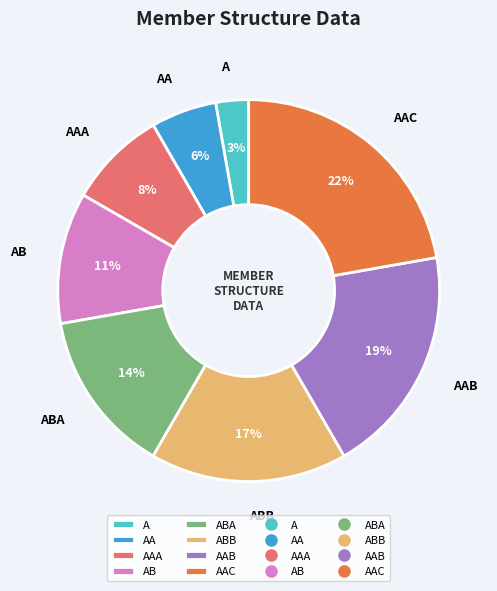

Between AAA and AAC, which is larger?

AAC